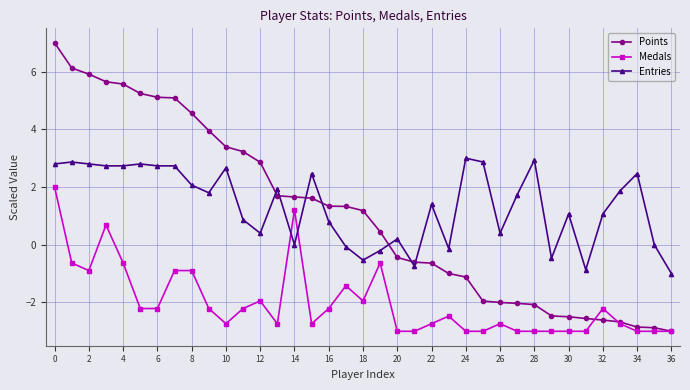

What is the value of the Entries point at the 19th from the left?

-0.5